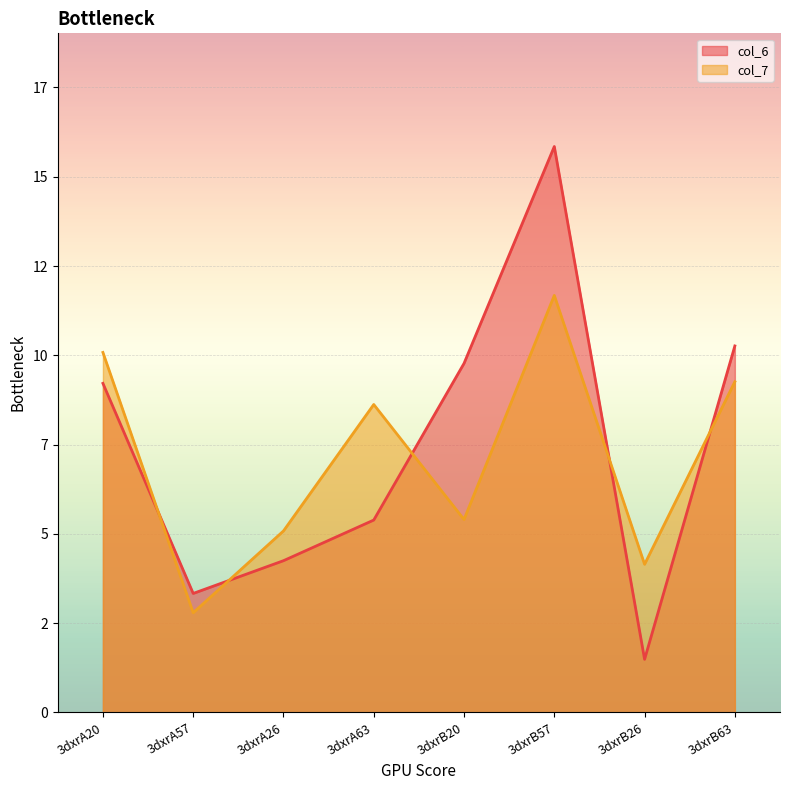

What is the difference between the maximum and minimum values in the col_6 series?

14.4